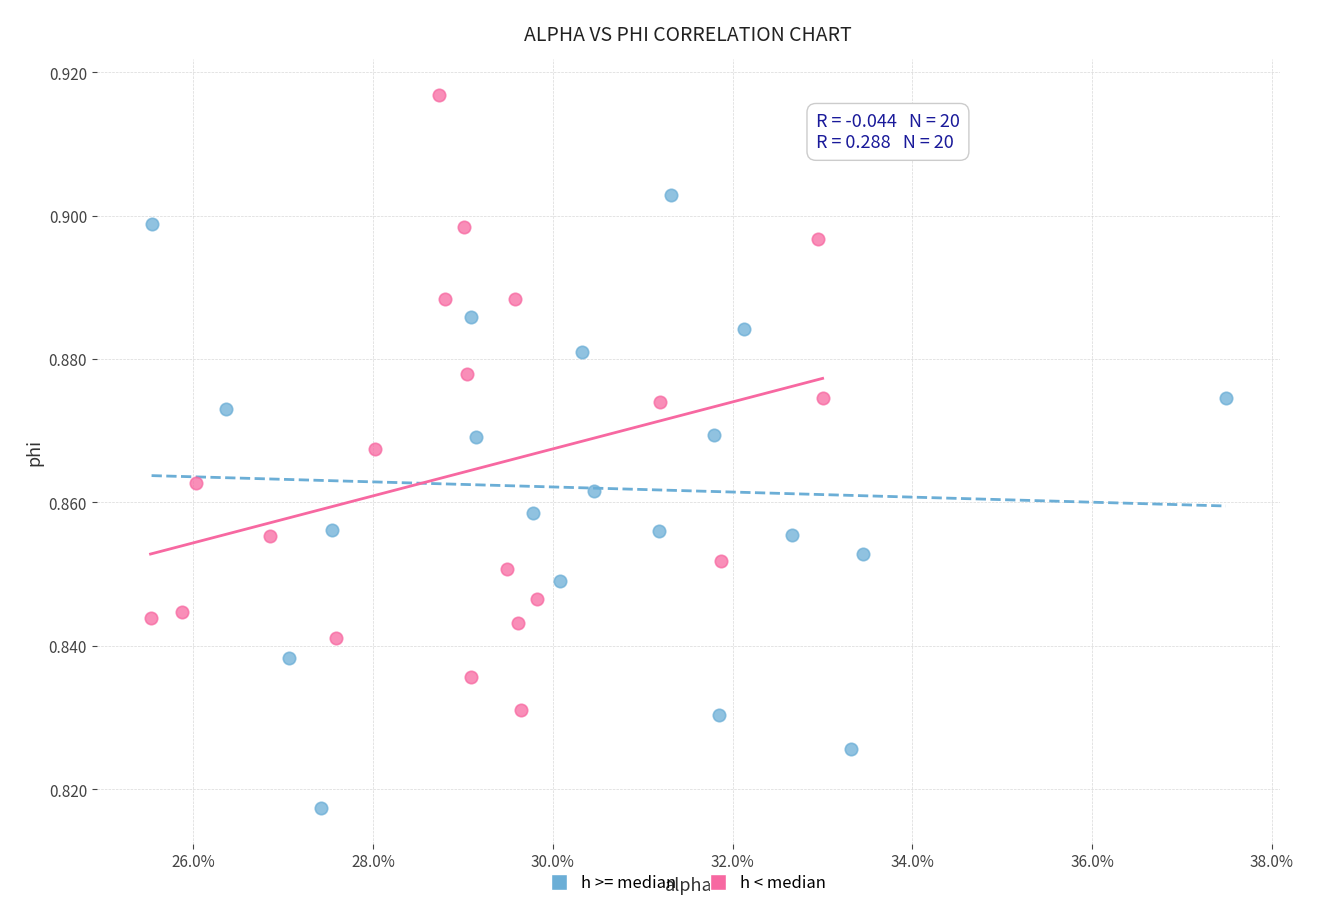

Which series reaches the minimum Y coordinate?

h >= median